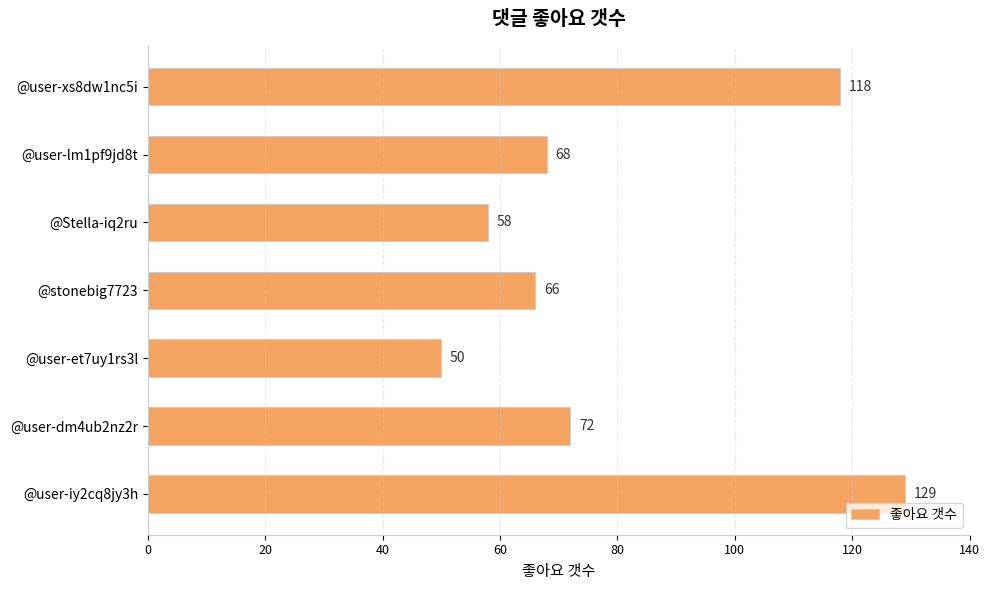

Reading top to bottom, list all the values displayed in this chart.

@user-xs8dw1nc5i=118	@user-lm1pf9jd8t=68	@Stella-iq2ru=58	@stonebig7723=66	@user-et7uy1rs3l=50	@user-dm4ub2nz2r=72	@user-iy2cq8jy3h=129